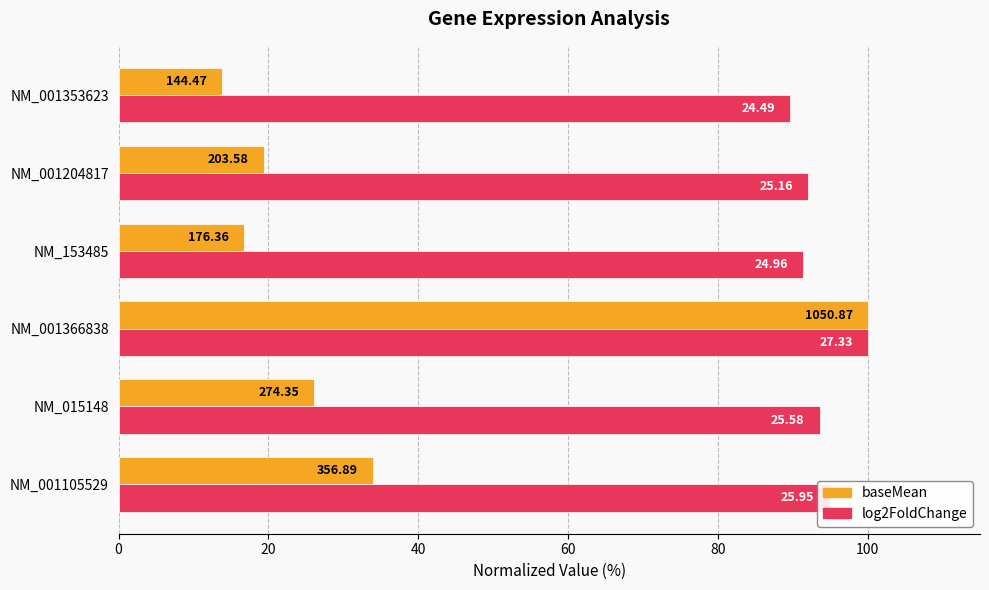

What is the difference between the maximum and second lowest values in the log2FoldChange series?

8.7